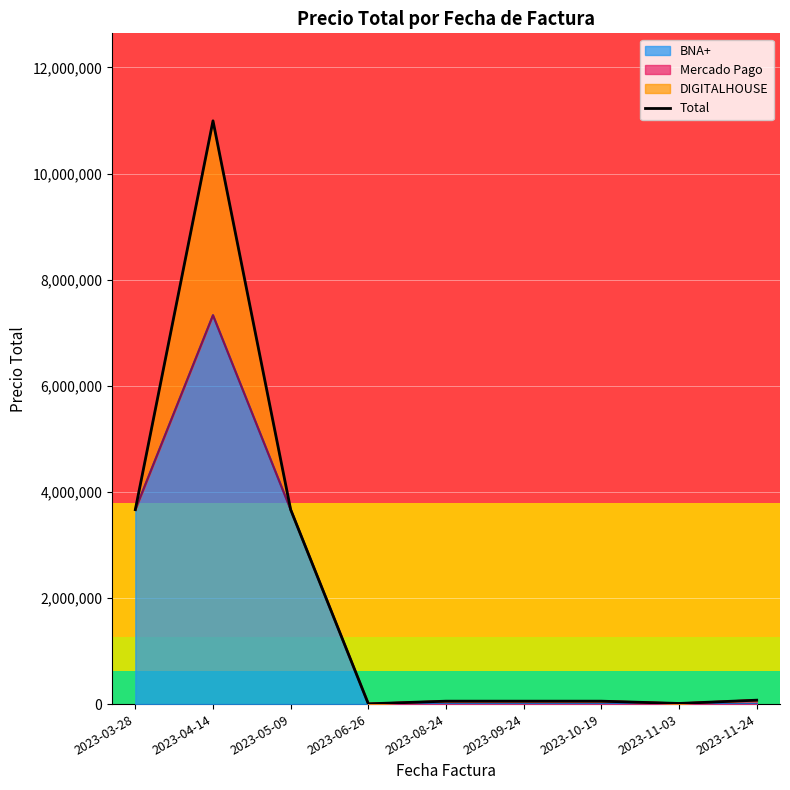

Read the value at 2023-05-09, to the nearest 100.

3664400